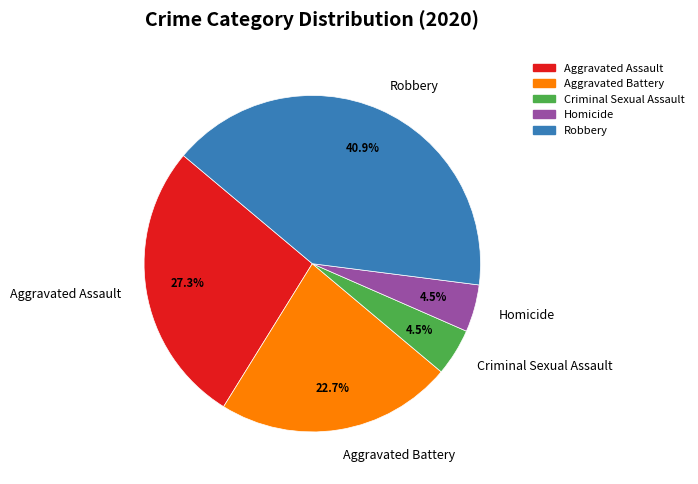

Does Homicide account for over 50% of the chart?

No